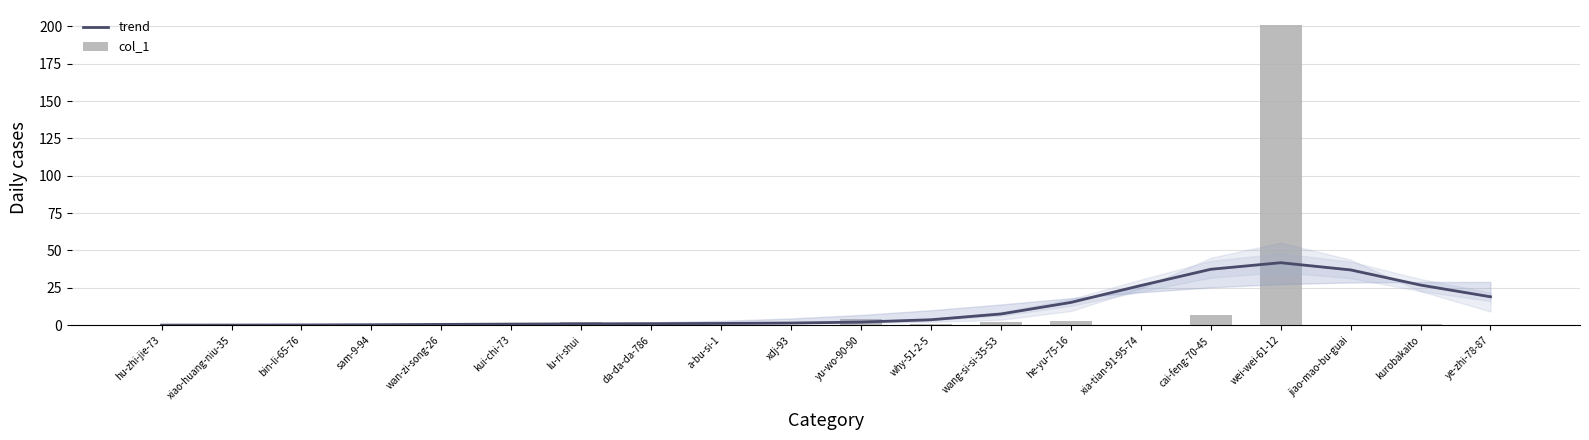

Which series has the widest spread of values?

col_1